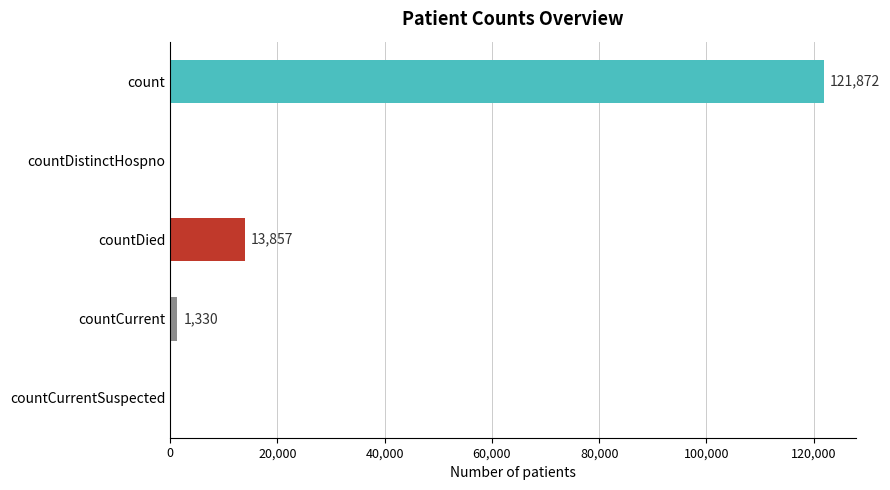

How many distinct data groups are displayed?

1